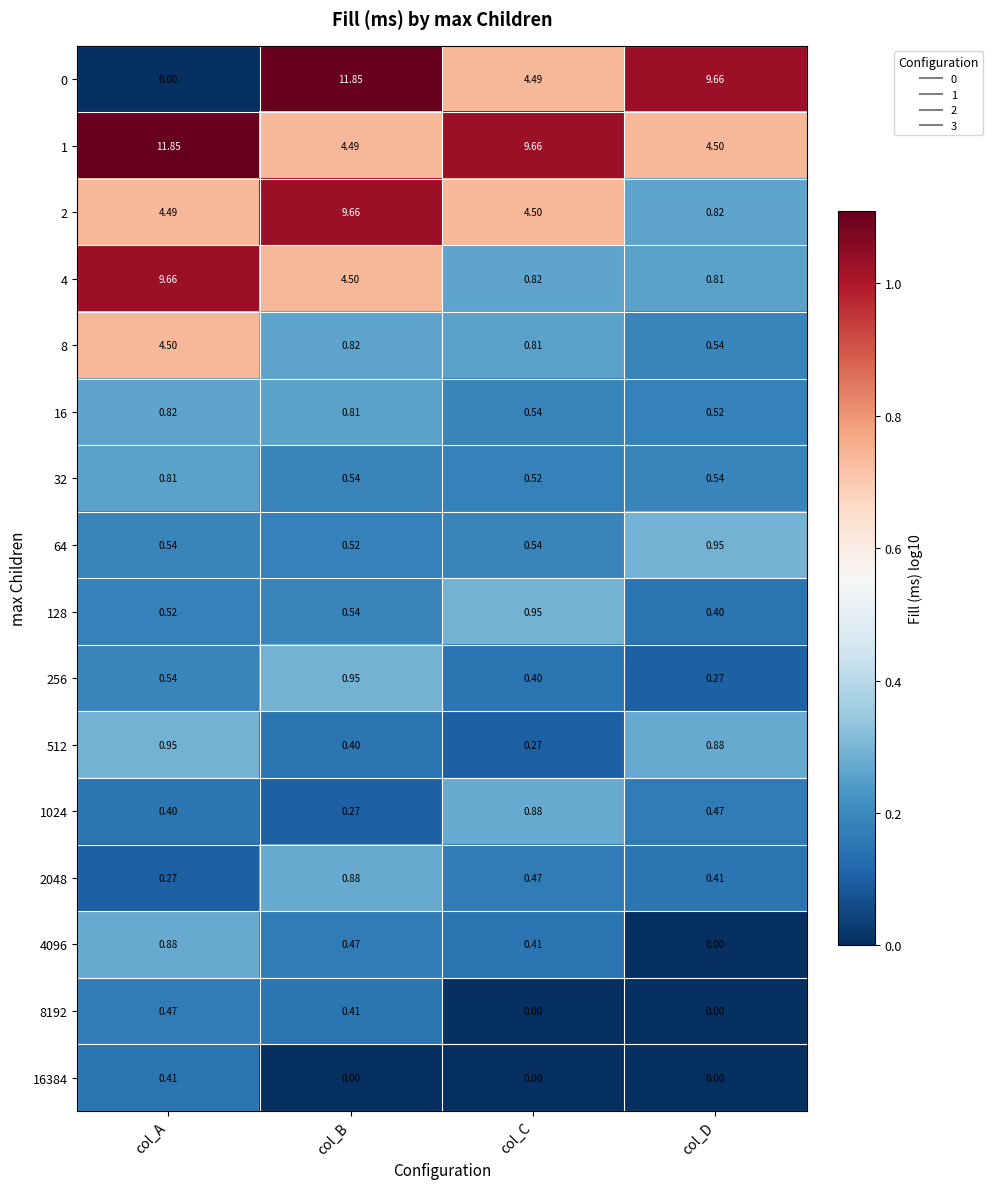

Is the value of 4 at col_D greater than the value of 256 at col_D?

Yes